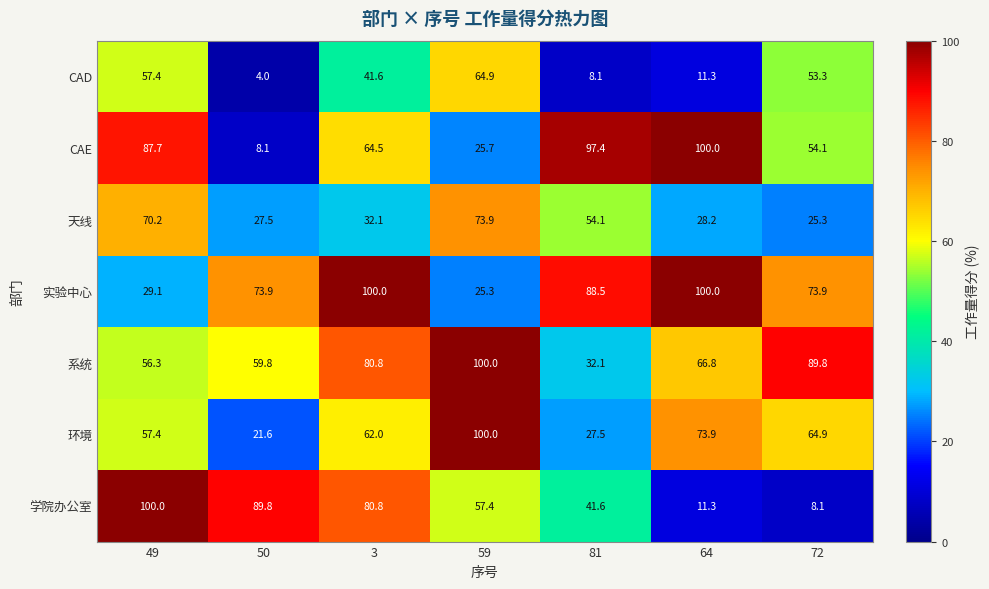

Count the number of data series in this chart.

7